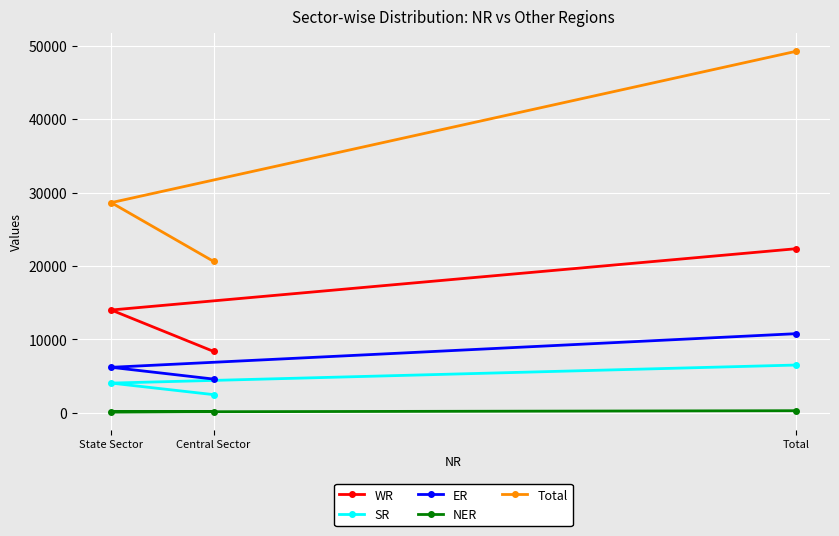

What is the label of the 2nd point from the left?

Central Sector